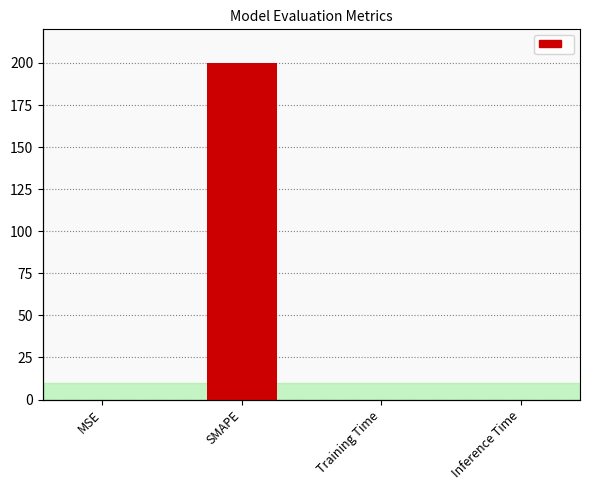

Count the number of categories in the chart.

4